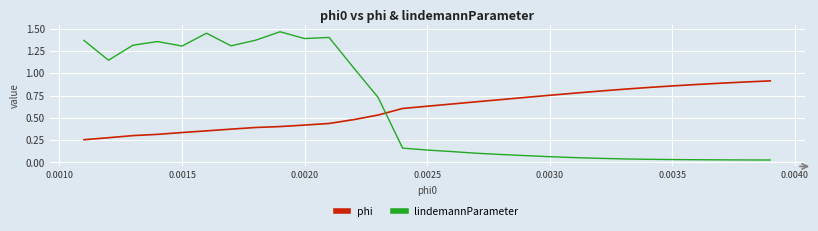

Rank the series by their maximum value, from highest to lowest.

lindemannParameter, phi